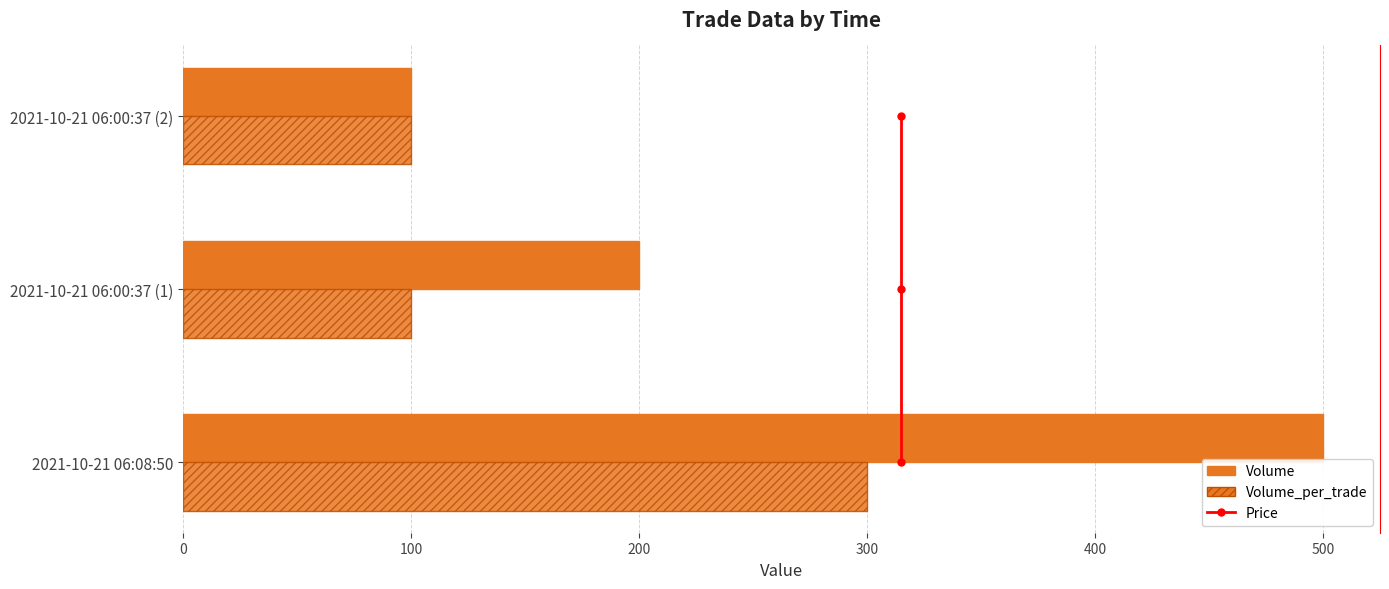

How many values in the Volume_per_trade series exceed 100?

1